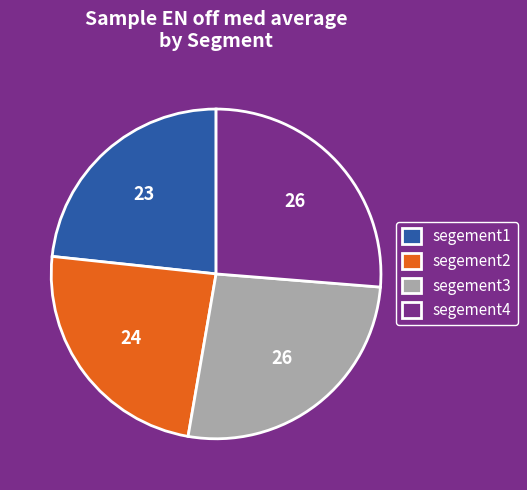

Which category has the smallest portion of the pie?

segement1